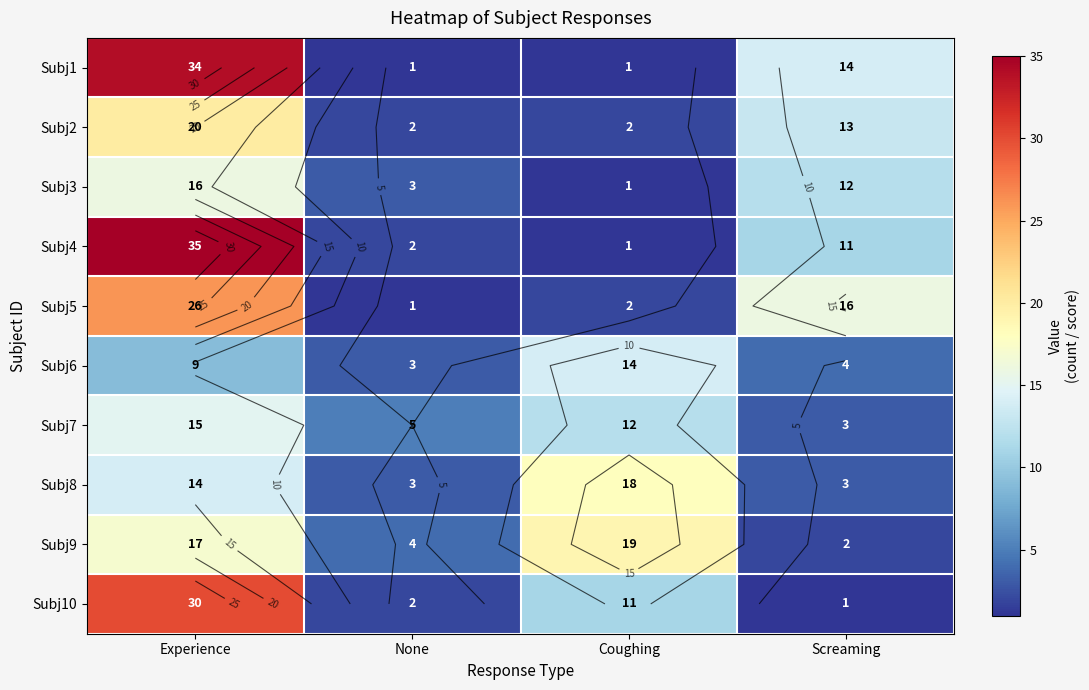

Where is Subj6 nearest to the value 8?

Experience